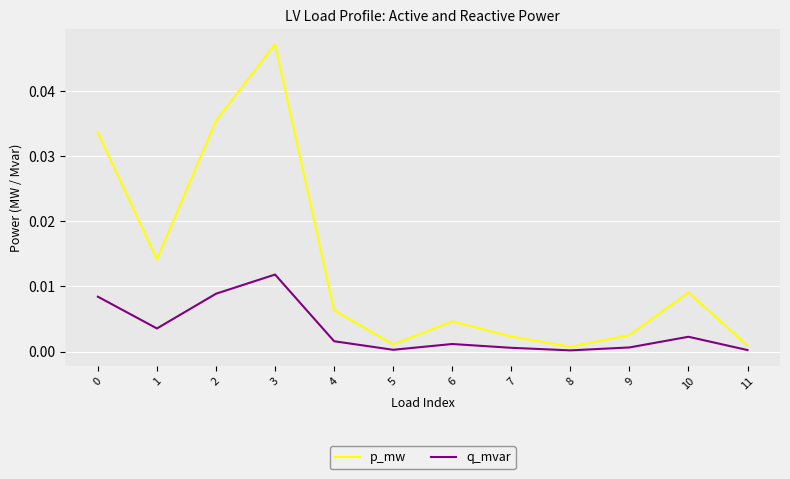

In p_mw, how many points are lower than both neighbors (excluding endpoints)?

3